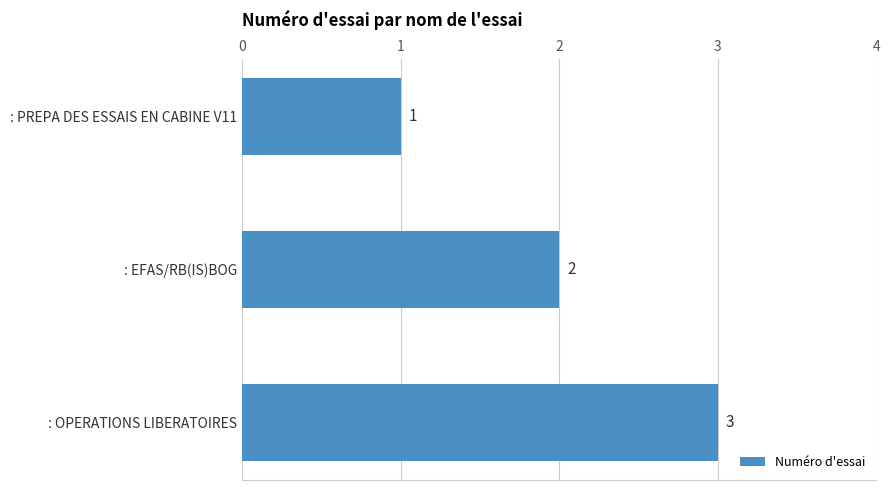

Does the chart contain any negative values?

No